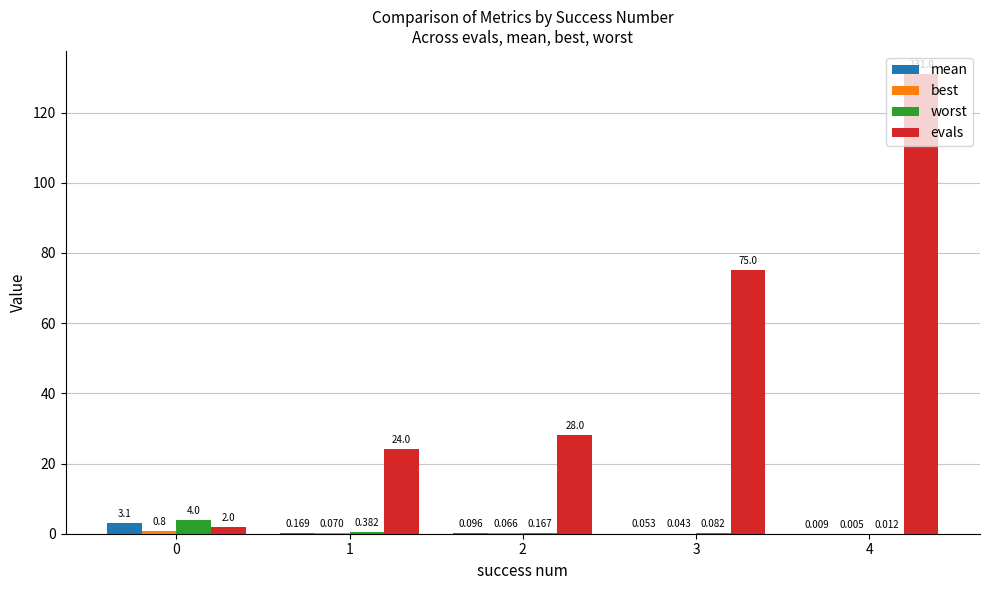

What is the spread (max minus min) of values at 0?

3.2